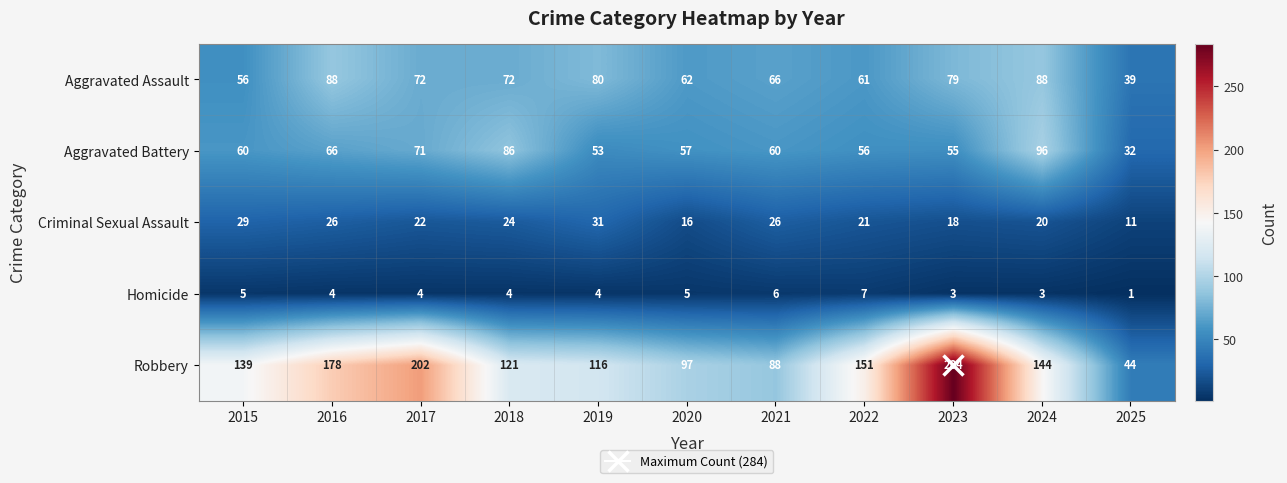

What is the difference between the second highest and minimum values in the Homicide series?

5